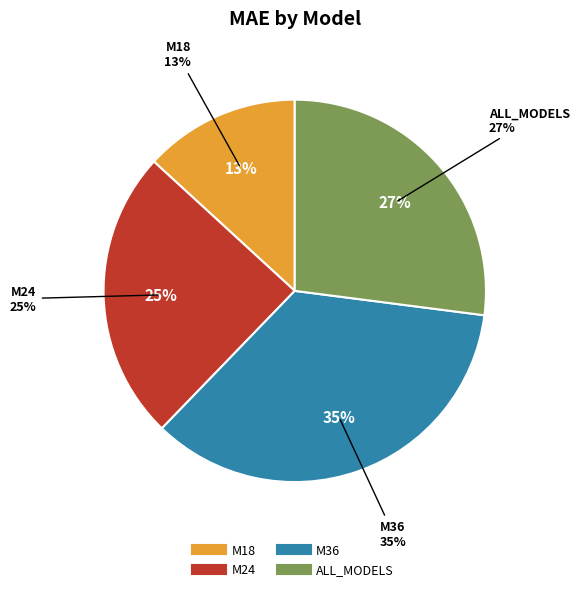

The M36 slice represents 46% of the pie. True or false?

False